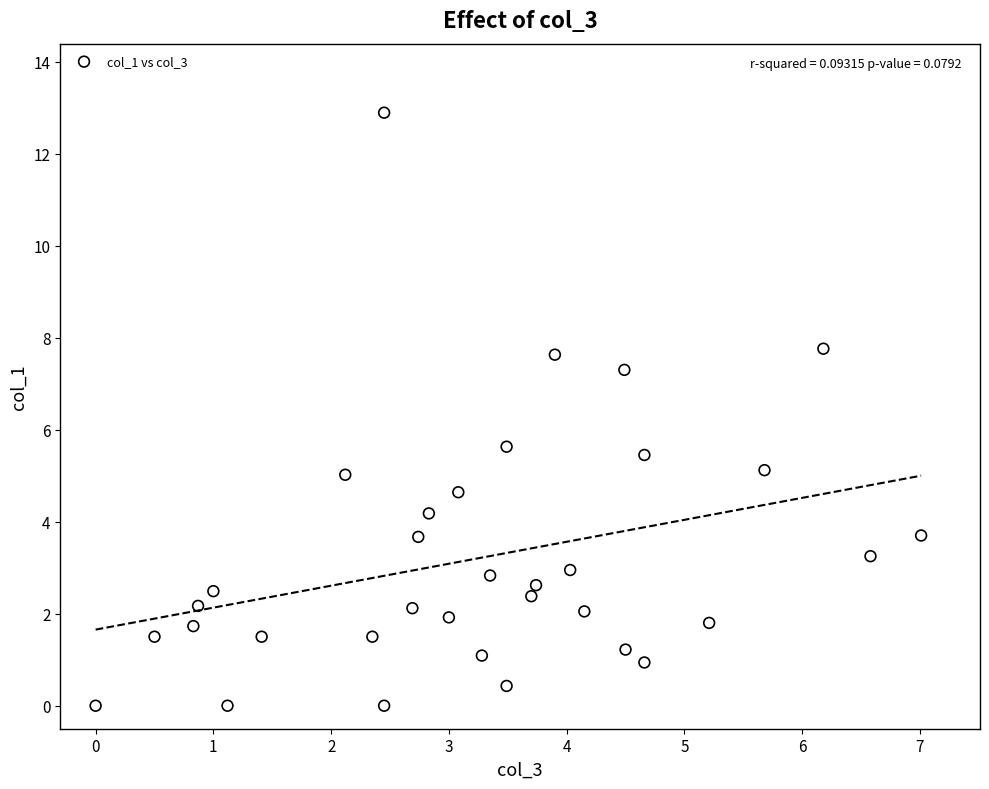

What Y value in the scatter plot is closest to 6?

5.6